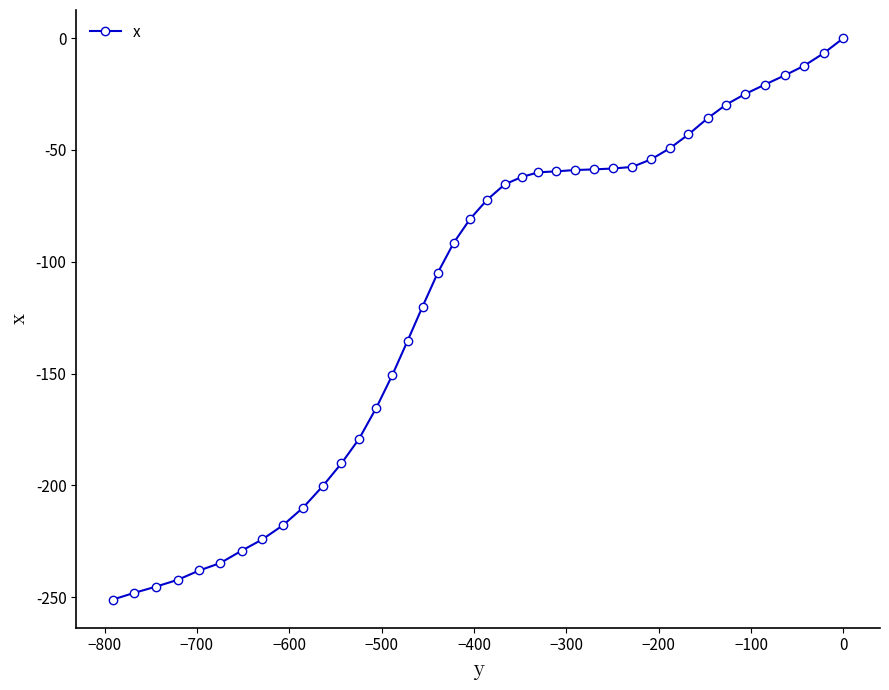

What is the sum of all values?

-4604.8